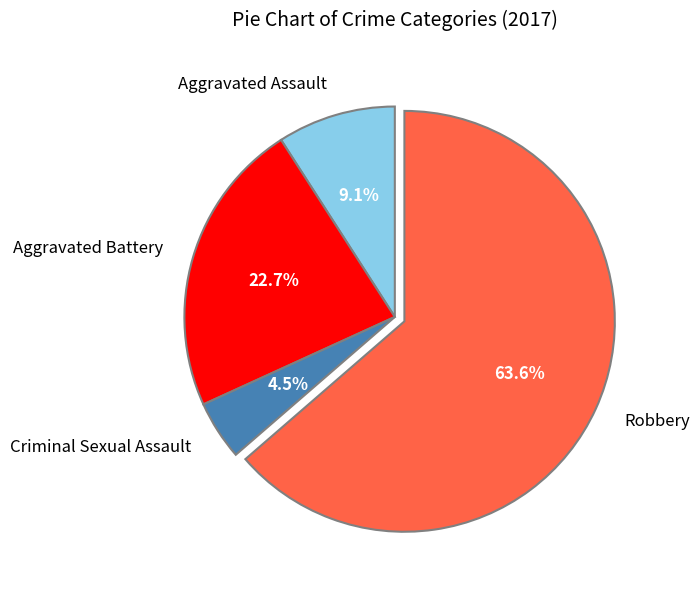

Which has a higher value, Aggravated Assault or Aggravated Battery?

Aggravated Battery